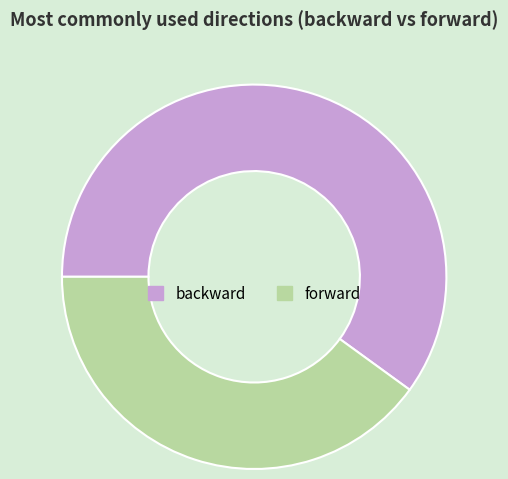

Is the sum of backward and forward greater than half?

Yes